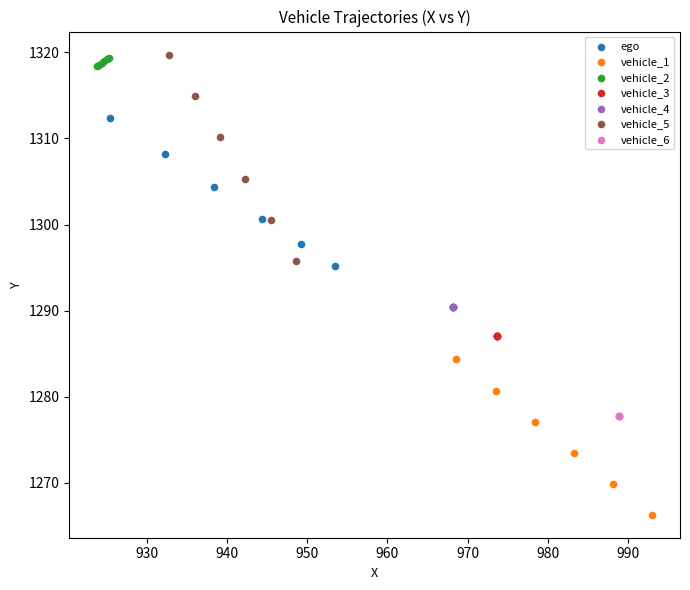

Which series reaches the minimum Y coordinate?

vehicle_1